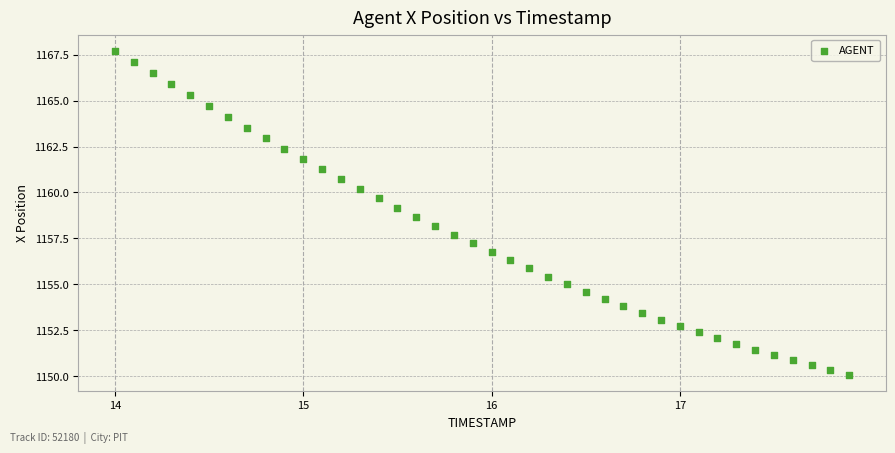

What is the range of X values (max minus min)?

3.9